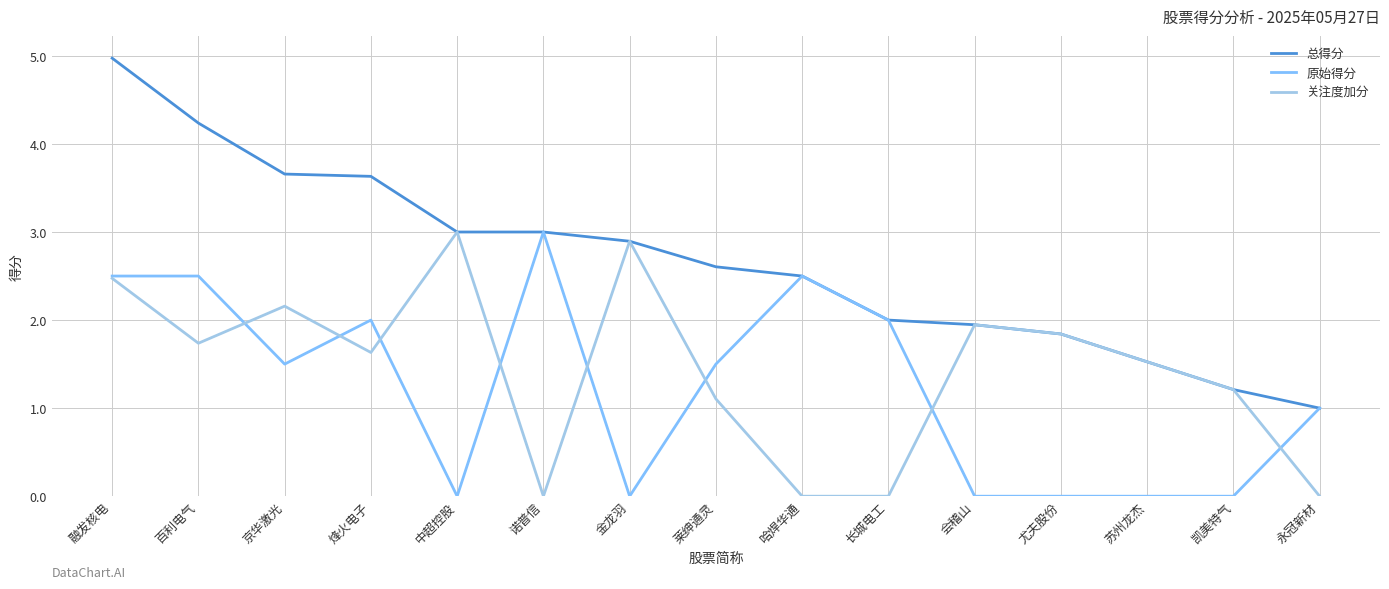

True or false: 关注度加分 has a value of 1.1 at 莱绅通灵.

True